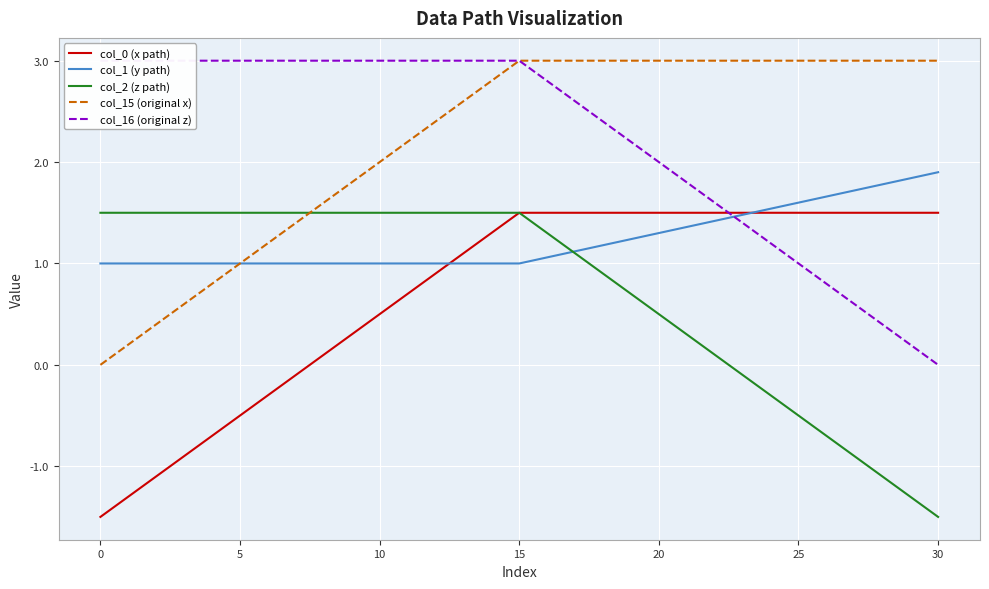

How many lines are shown in the chart?

5